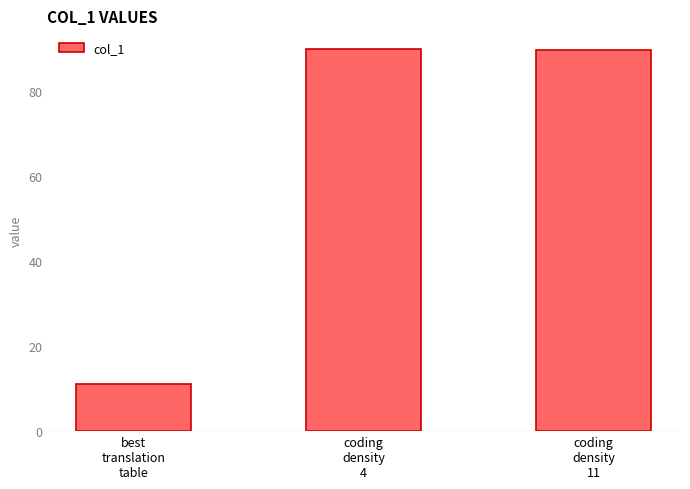

What is the difference between the maximum and minimum values?

78.9